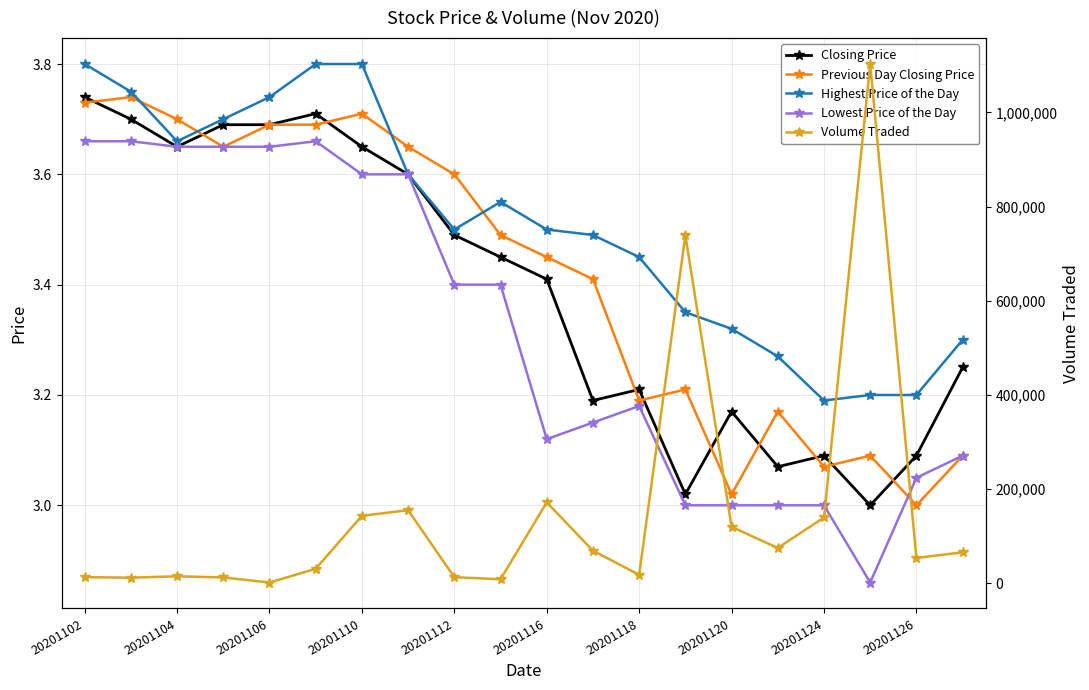

How many lines are shown in the chart?

5